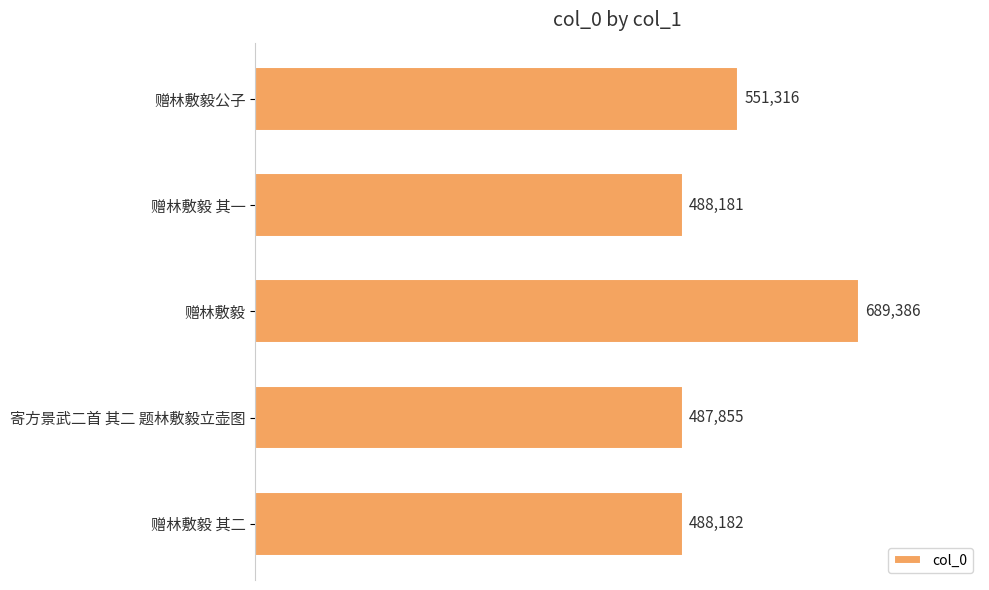

What is the difference between the second highest and minimum values?

63461